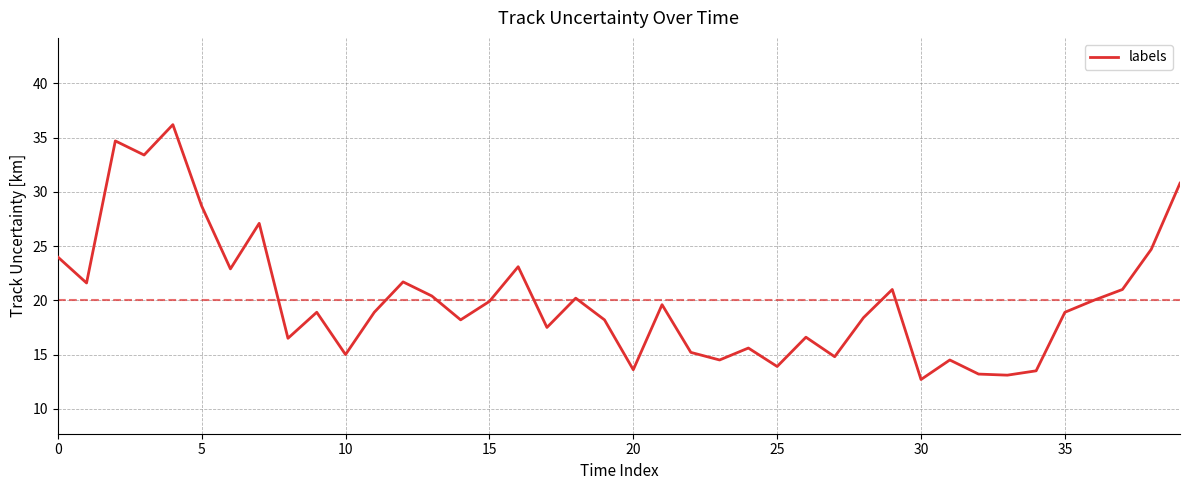

What is the difference between the maximum and minimum values?

23.5